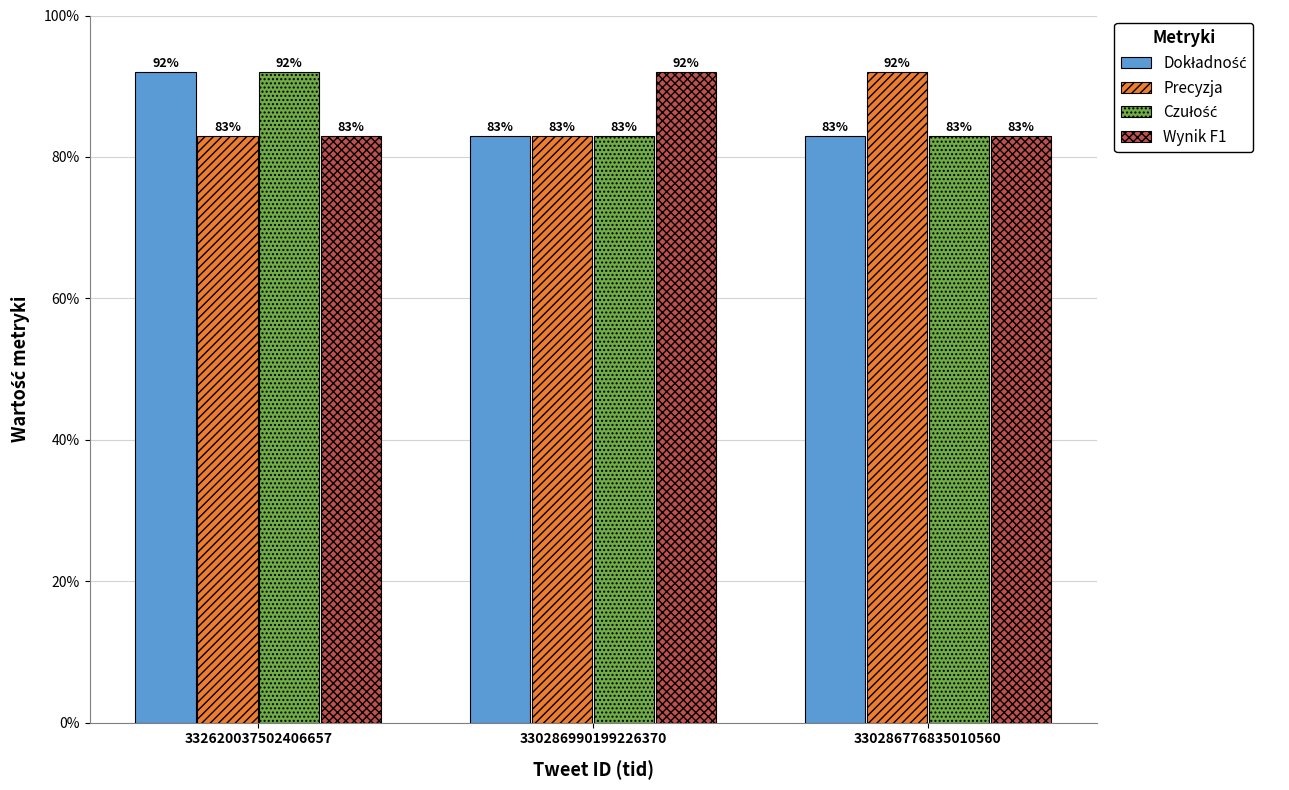

What is the total value across all series at 330286776835010560?

3.4